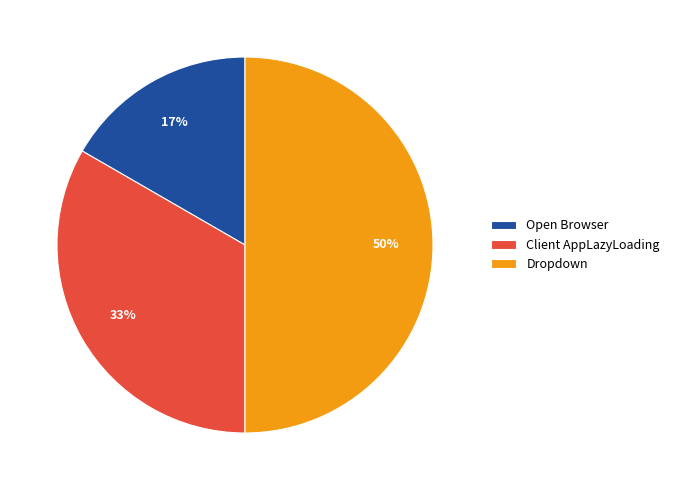

What is the ratio of the value at Client AppLazyLoading to the value at Dropdown?

0.7